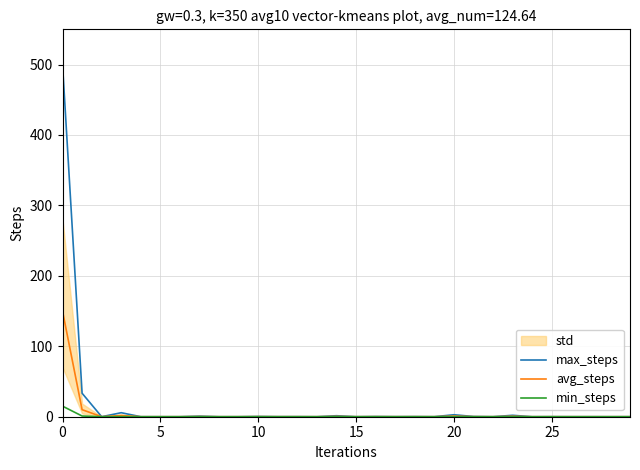

What is the label of the 16th point from the left?

15